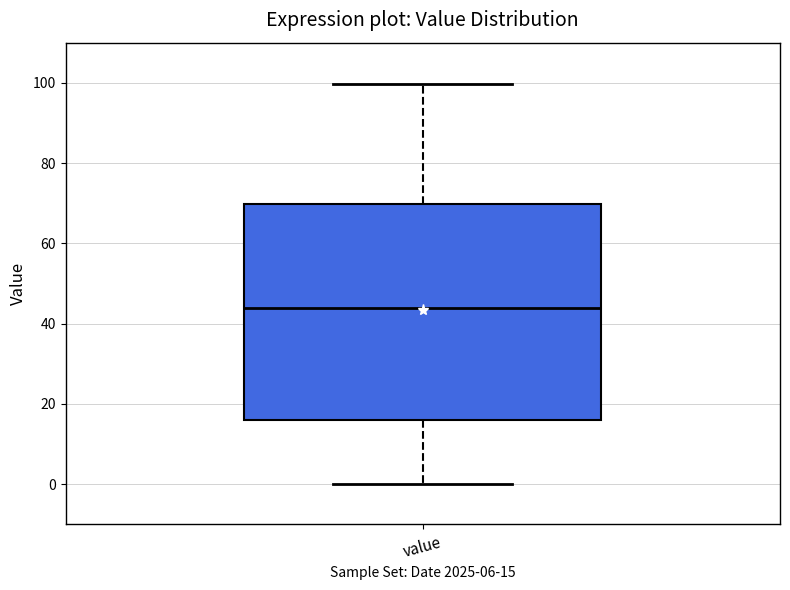

Read this box plot against the y-axis: the position of the median line, the range covered by the box, and the ends of both whiskers. The values are not printed on the chart, so give them approximately, as read against the axis.

median 44, box 16 to 70, whiskers 0 to 100